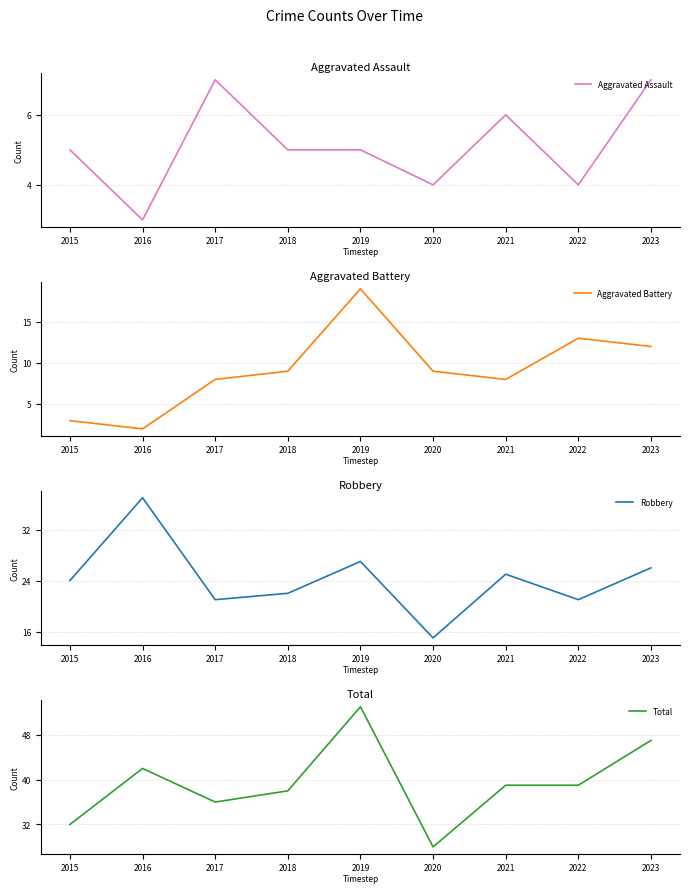

Is this an area chart (filled region under the line)?

No